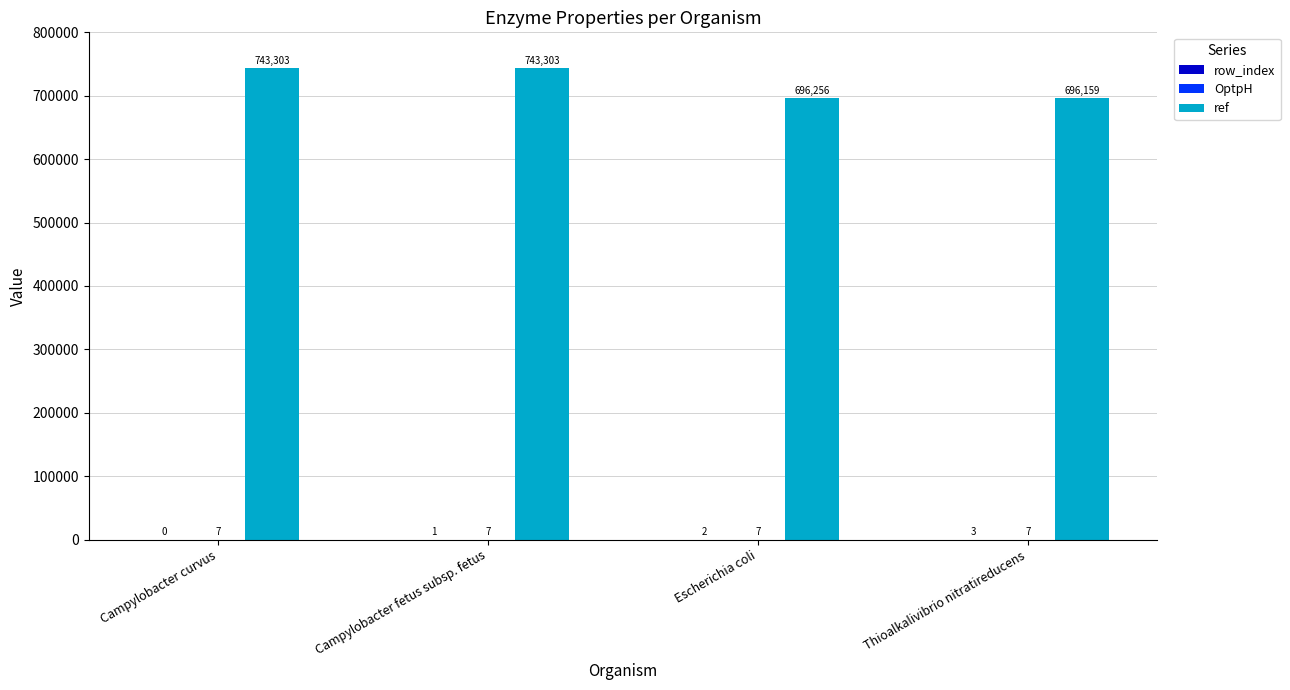

The value of ref at Campylobacter fetus subsp. fetus is 254000. True or false?

False